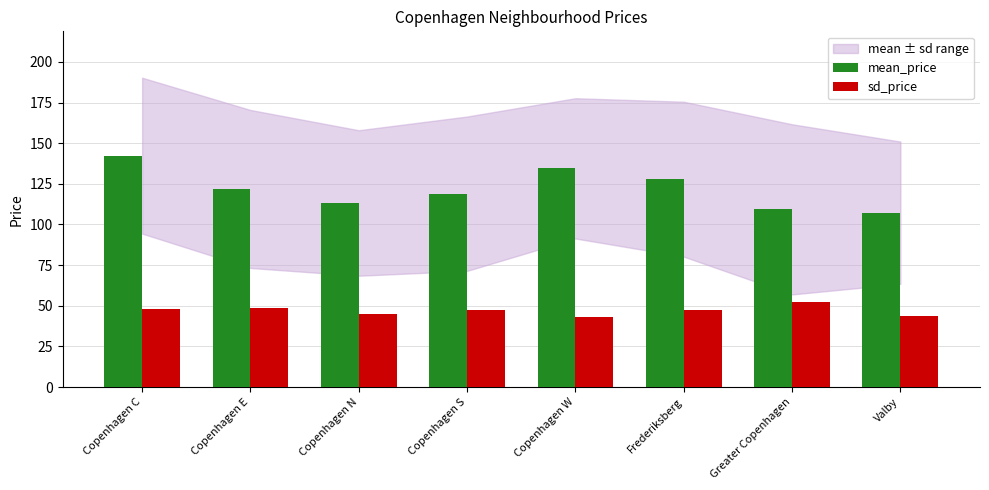

The mean_price series shows 142.3 at Copenhagen C. True or false?

True